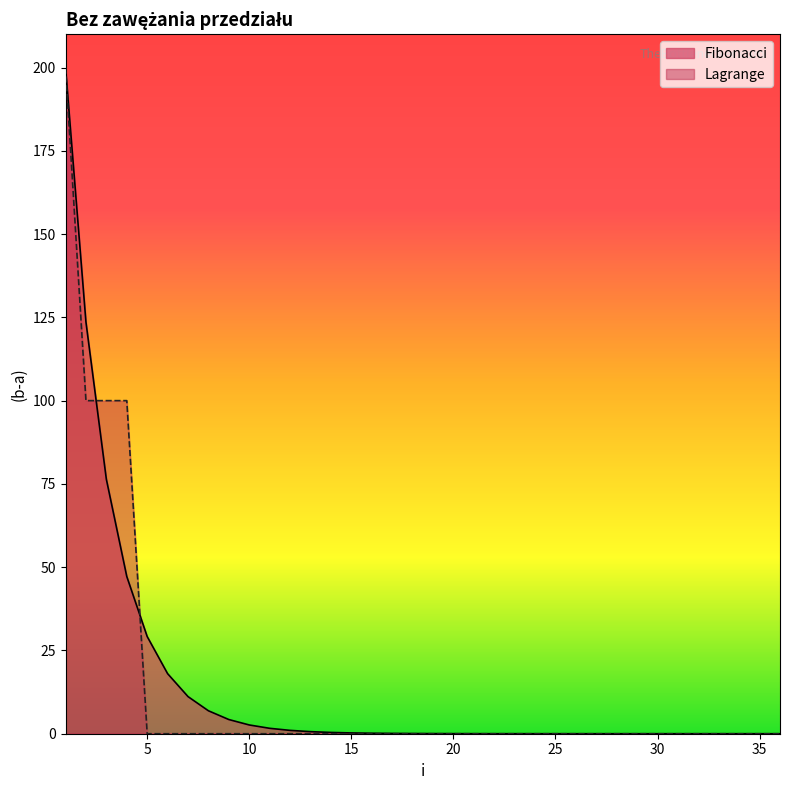

What is the sum of all Fibonacci values?

523.6